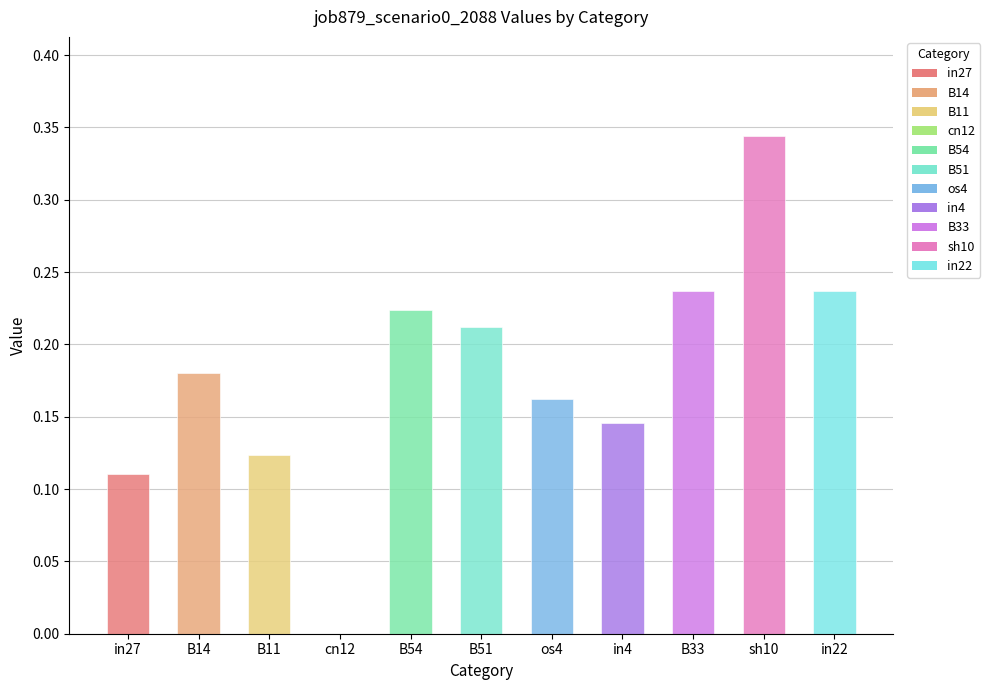

Count the values in the range 0 to 1.

11